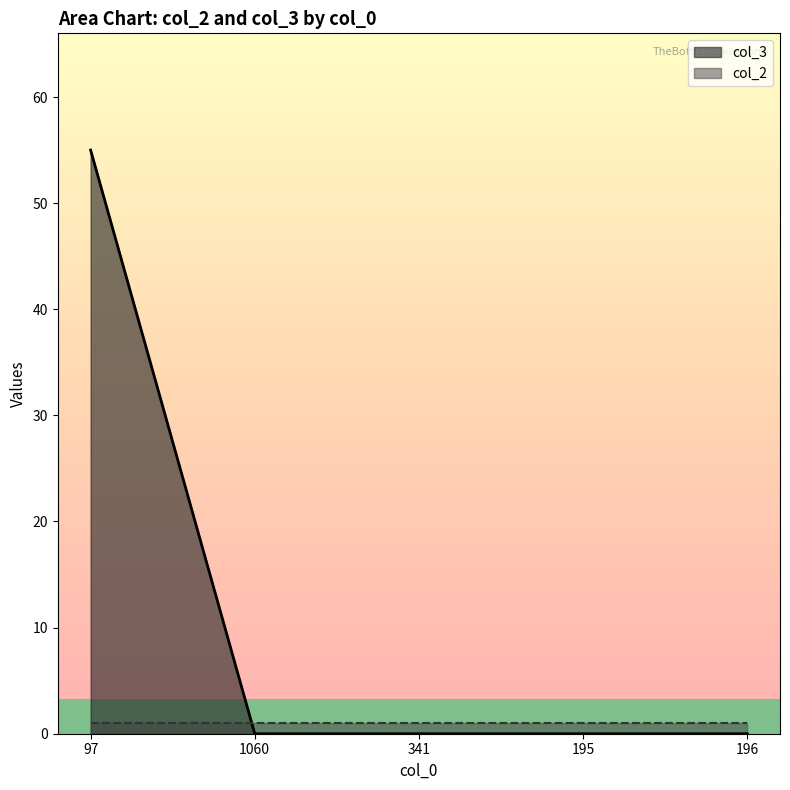

Which has a higher value, 97 or 341?

97